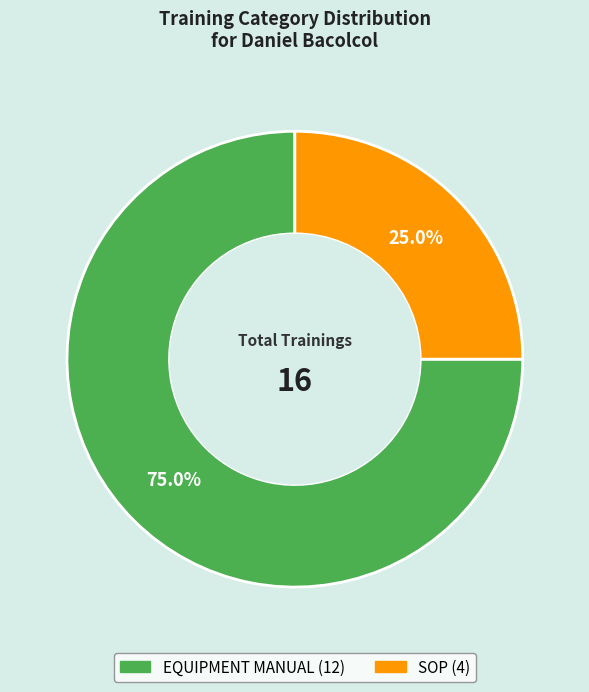

To the nearest percent, what is the combined percentage of EQUIPMENT MANUAL and SOP?

100%